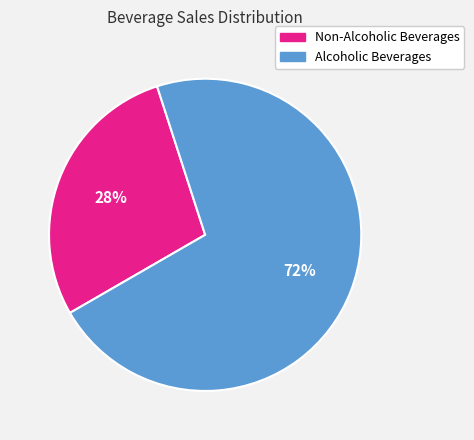

The Alcoholic Beverages slice represents 64% of the pie. True or false?

False